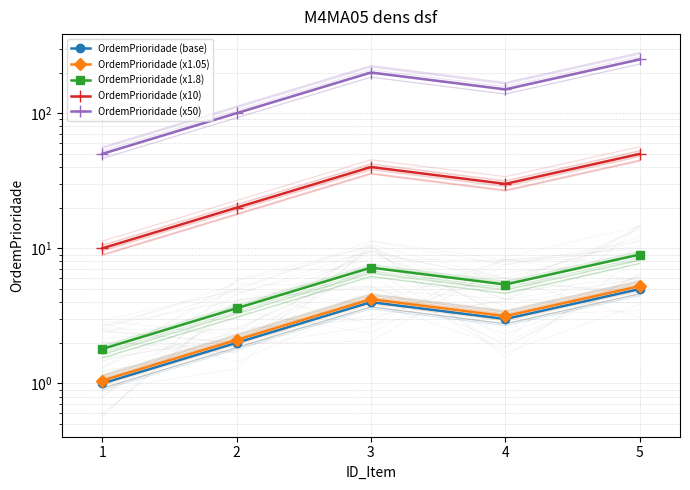

Which series has the widest spread of values?

OrdemPrioridade (x50)